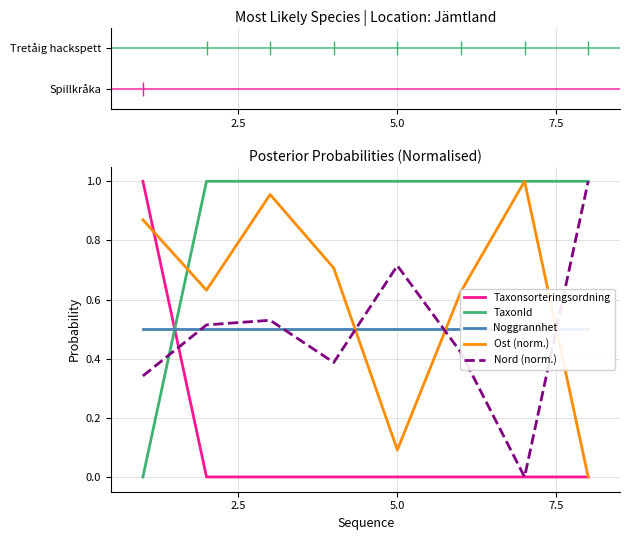

Which series ends up on top after the final intersection of TaxonId and Nord (norm.)?

TaxonId